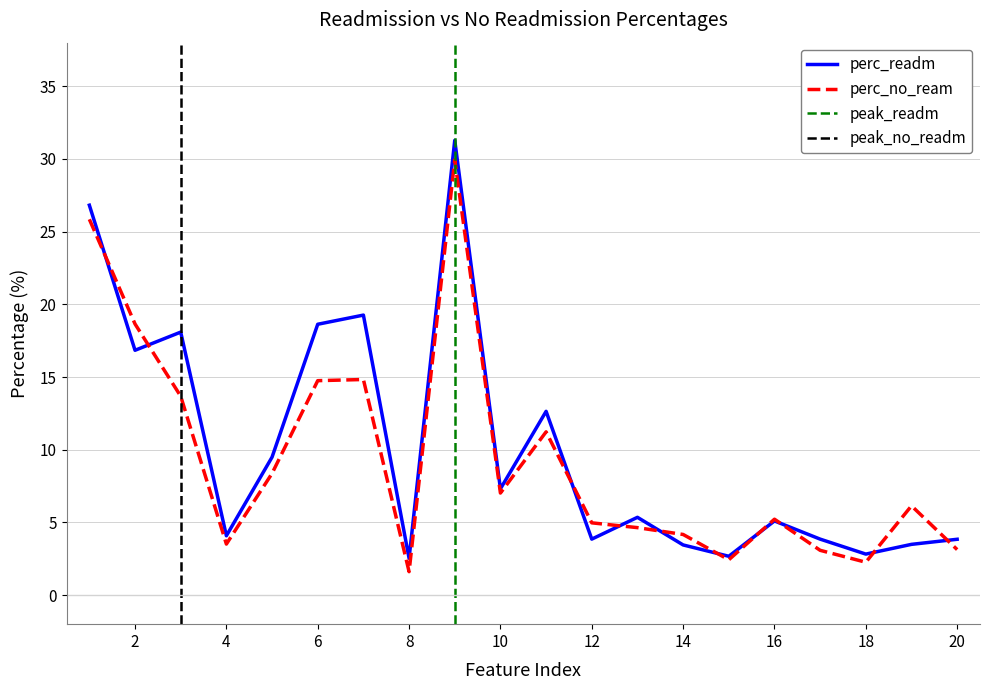

What is the lowest value of the perc_no_ream series?

1.6